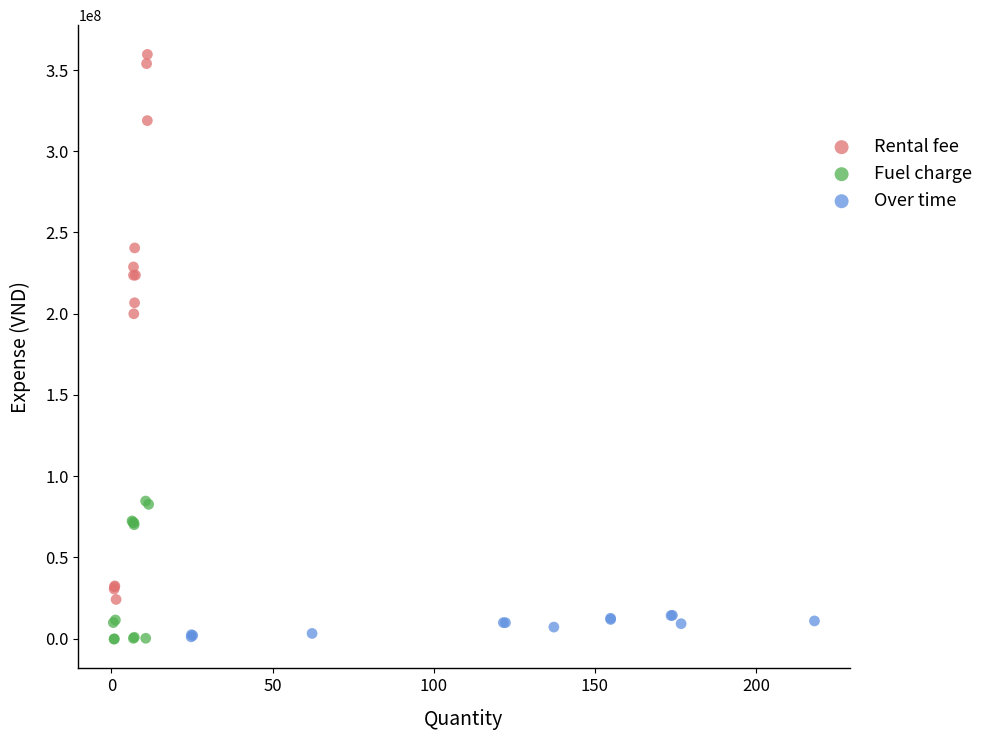

What are all the series names shown in the legend?

Rental fee, Fuel charge, Over time